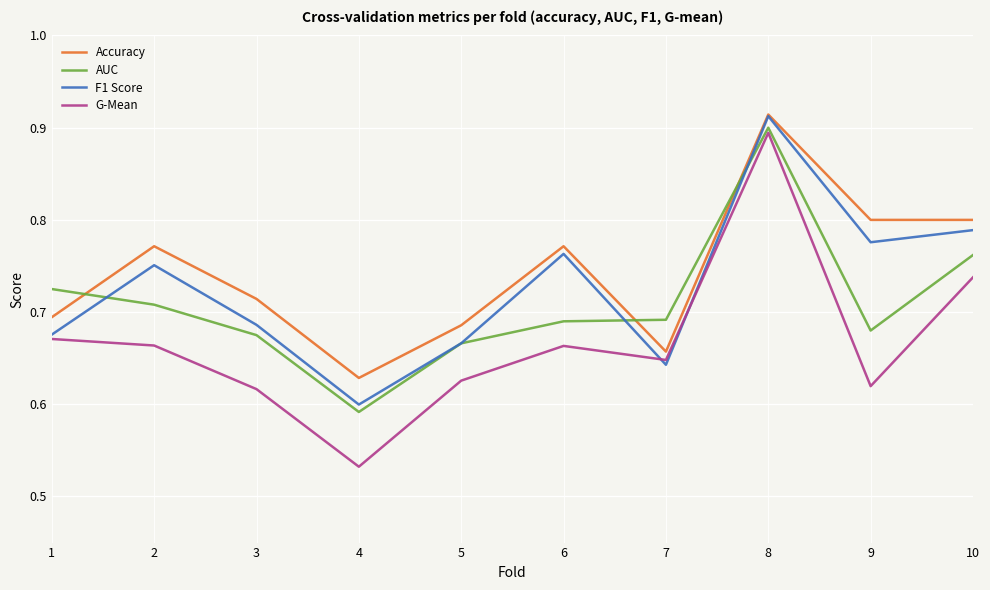

Is it true that Accuracy equals 0.8 at 6?

True